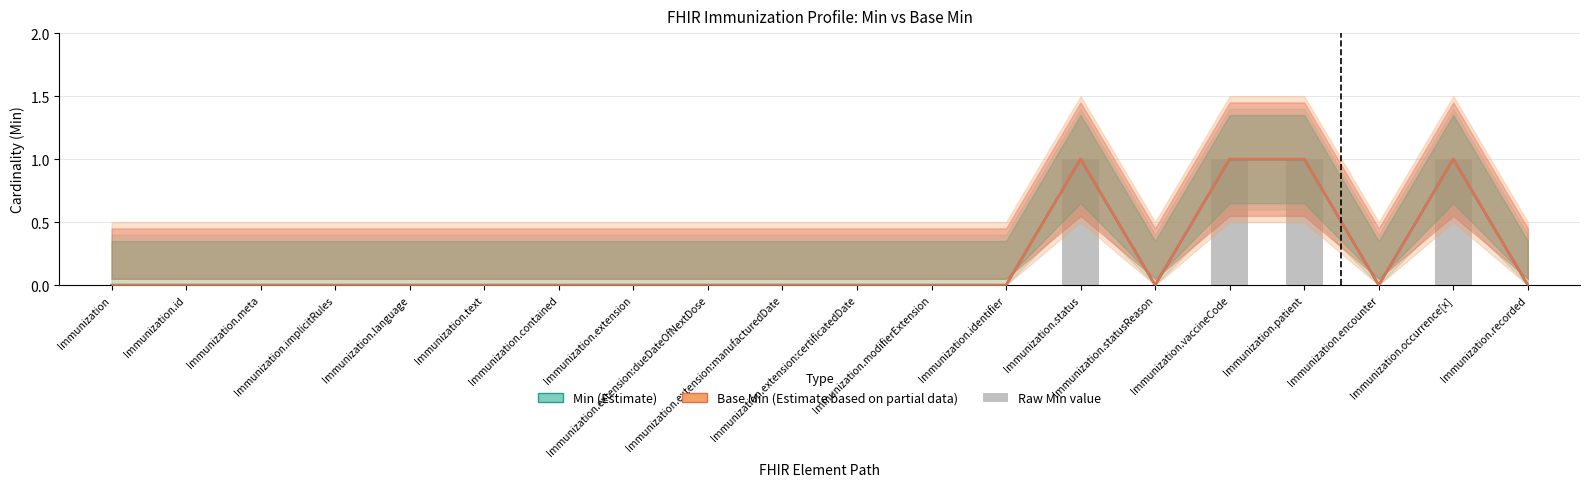

How many groups of bars are there?

20